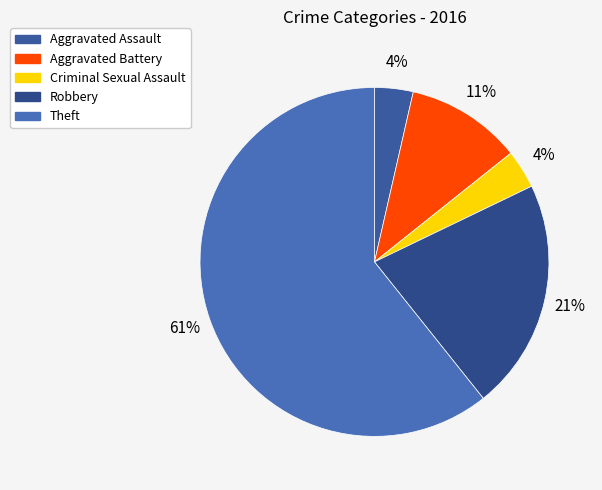

True or false: Aggravated Assault accounts for 4% of the total.

True